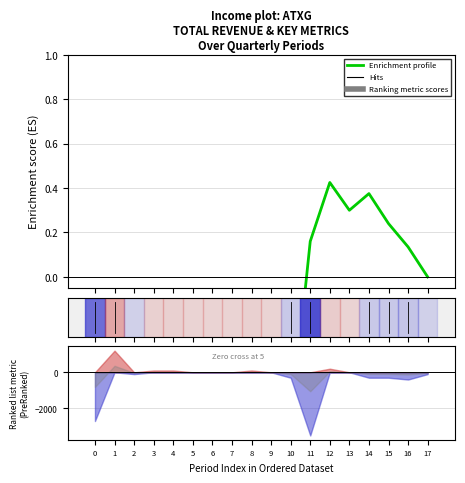

Is this an area chart (filled region under the line)?

No